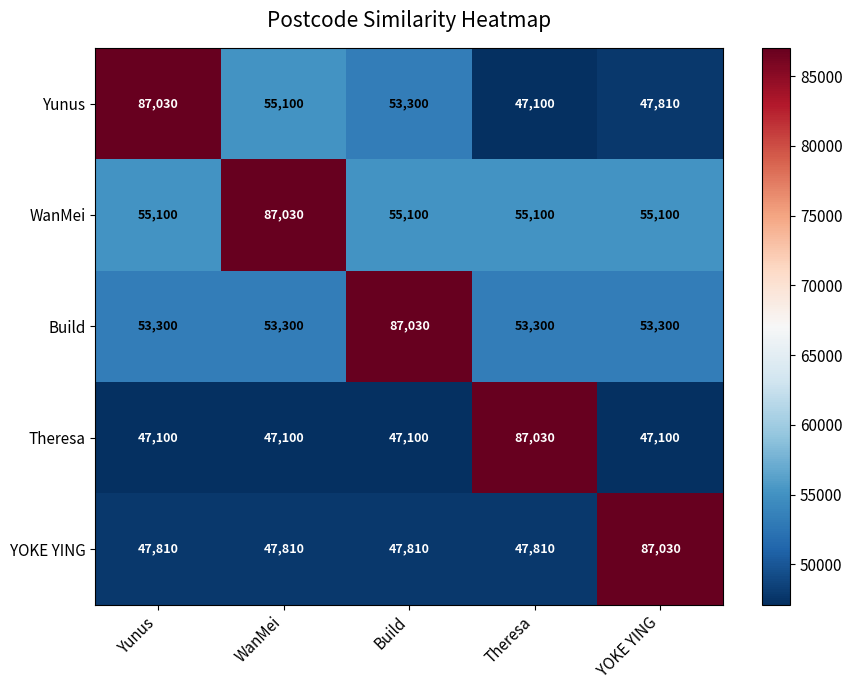

What is the difference between the maximum and second lowest values in the Theresa series?

39930